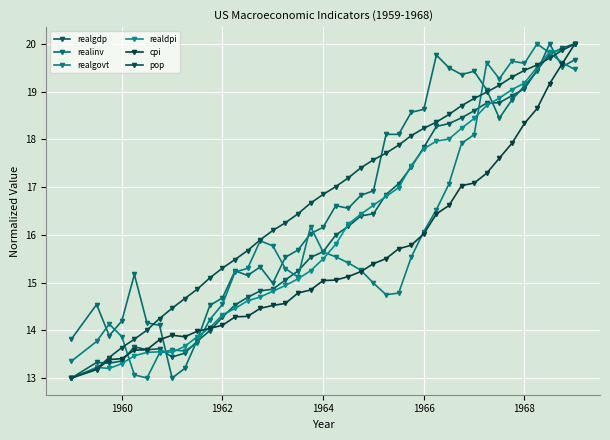

What is the maximum value for pop?

20.0